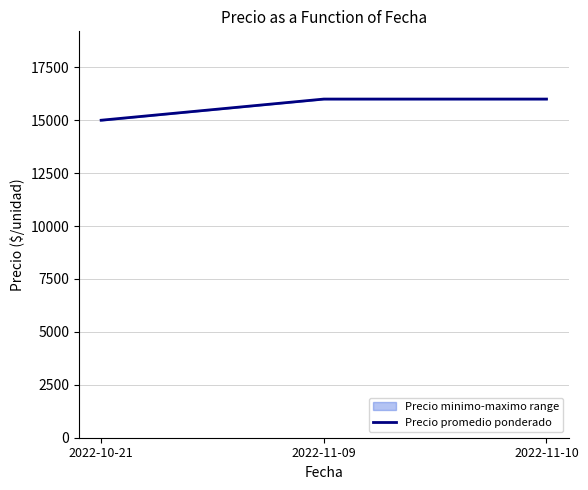

Where is the data nearest to the value 15500?

2022-10-21